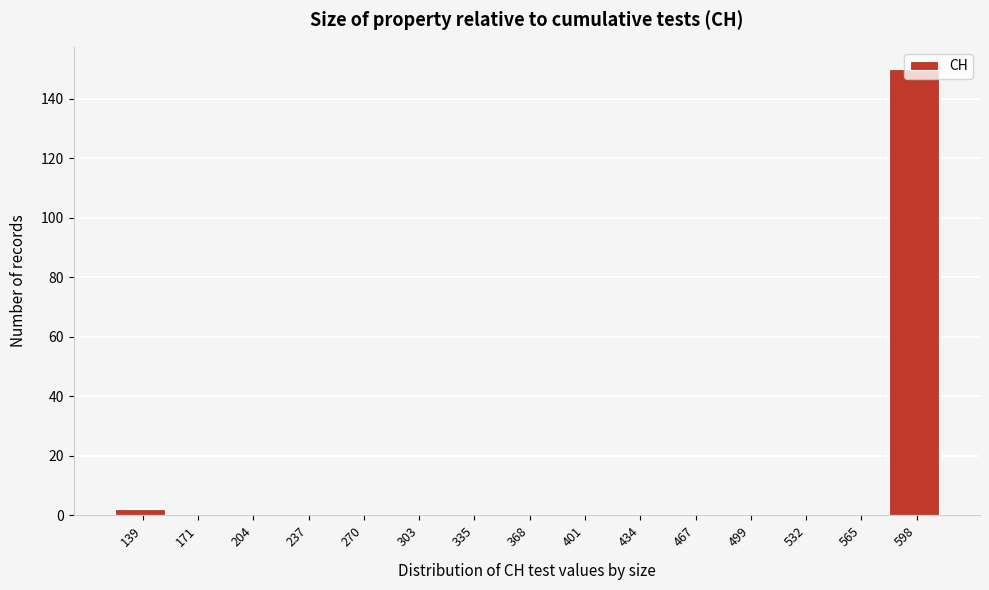

What is the sum of the values at 598 and 335?

150